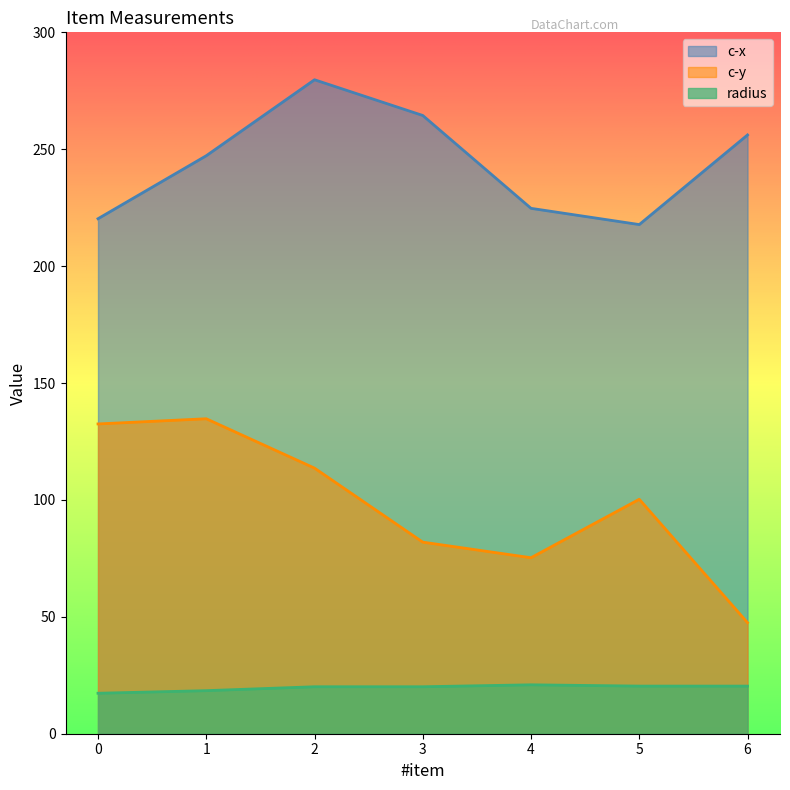

Which series has the widest spread of values?

c-y